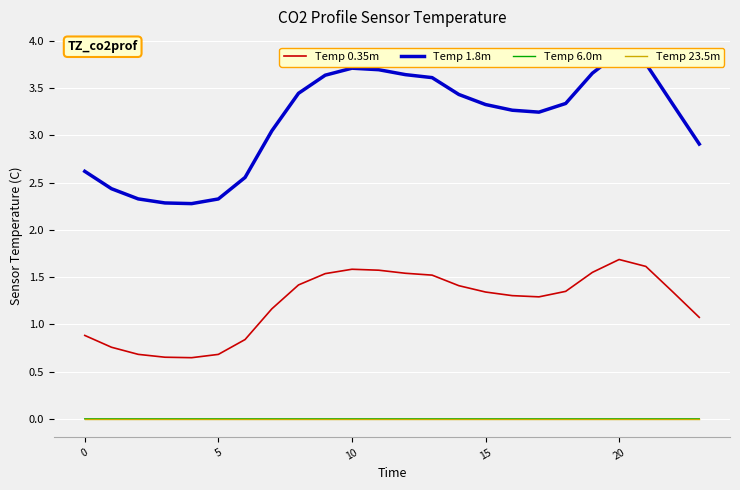

Where does the Temp 0.35m series first go above 1?

7